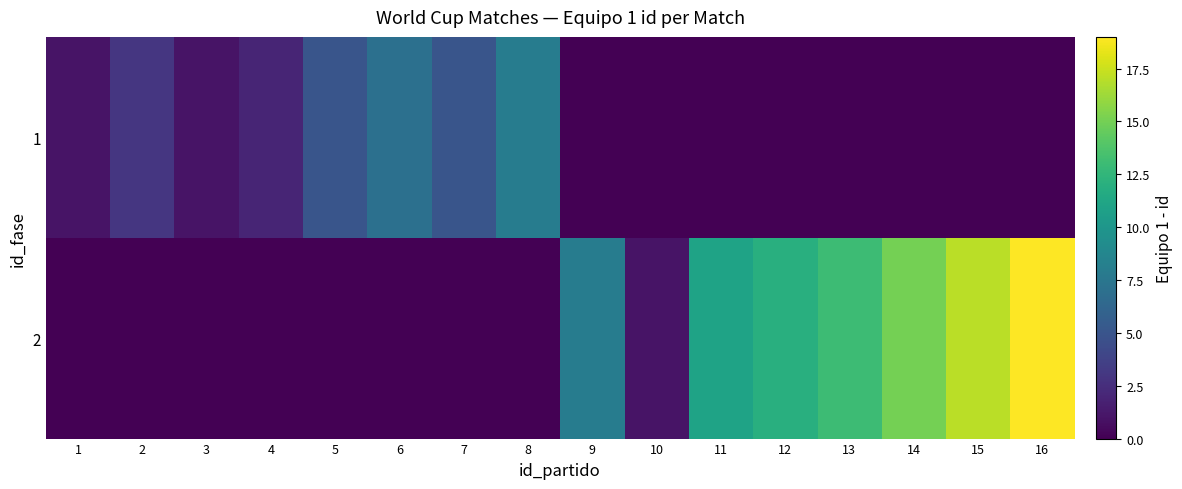

At how many categories does at least one series exceed 7?

8